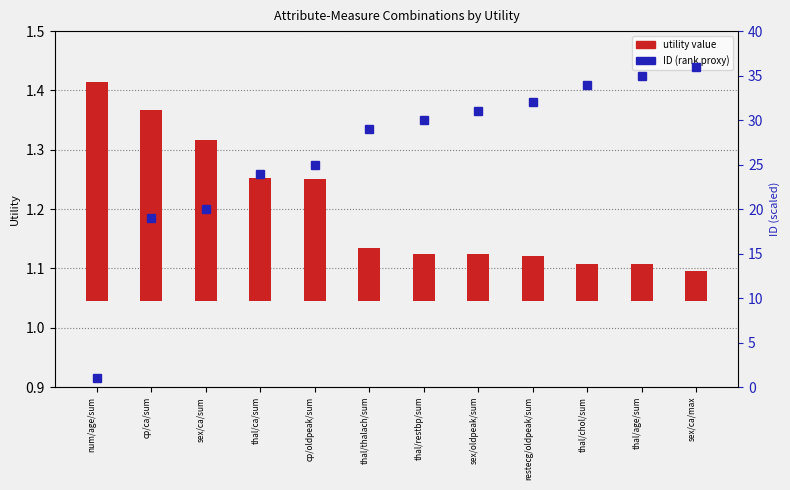

At which category is the sum across all series the highest?

sex/ca/max